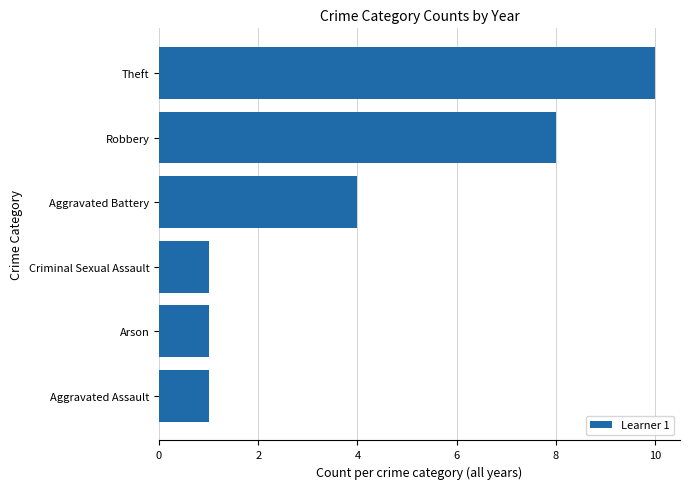

Between Criminal Sexual Assault and Theft, which is larger?

Theft